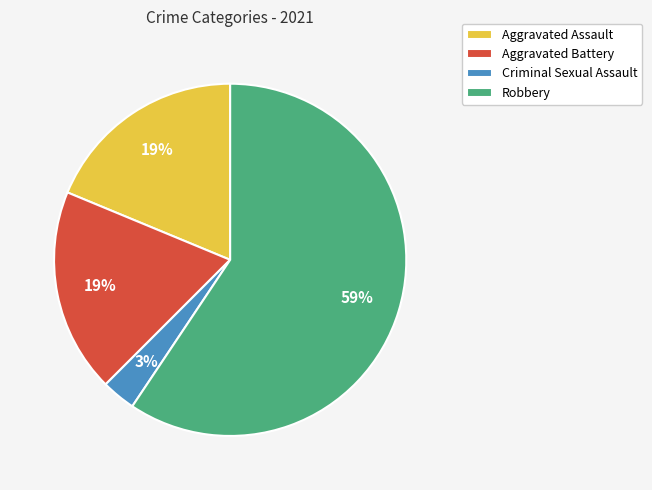

Which category accounts for the majority?

Robbery